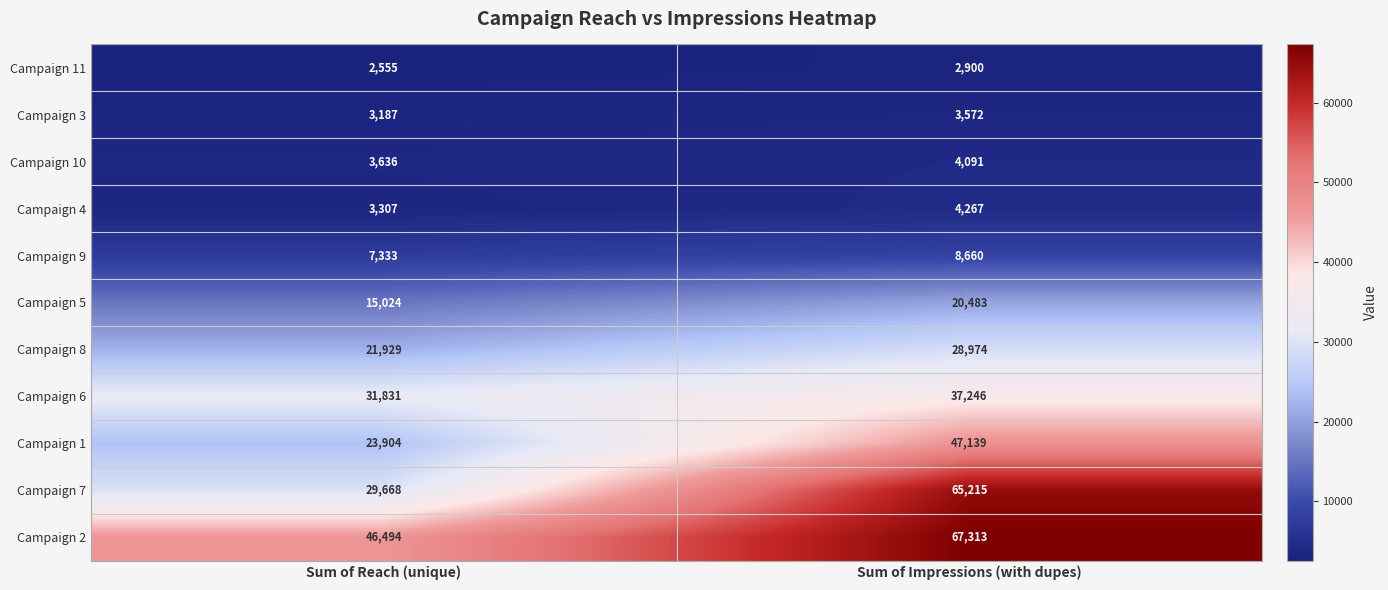

Which label corresponds to the largest value in the chart?

Sum of Impressions (with dupes)